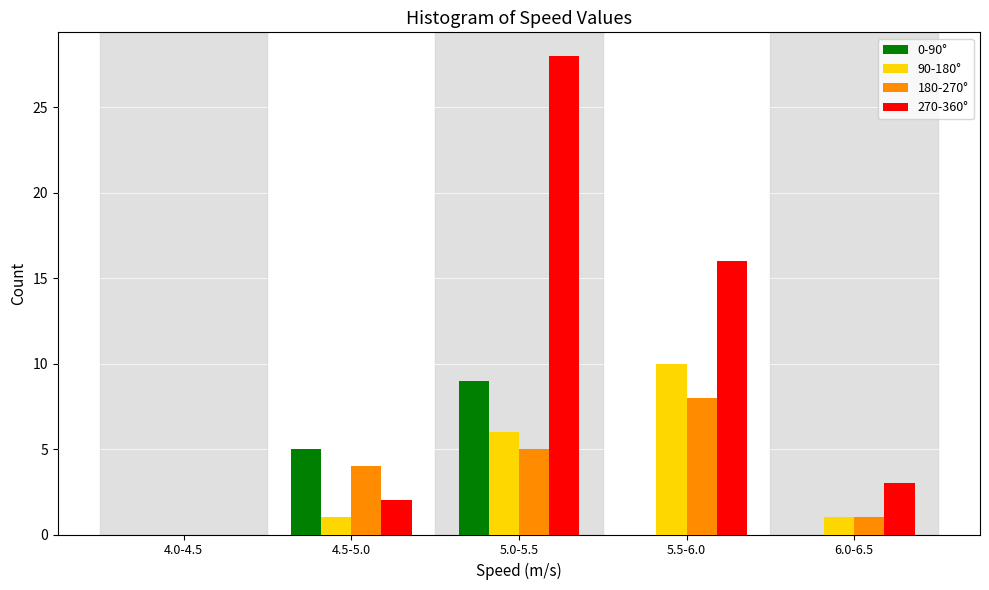

Reading left to right, transcribe all the data shown in this chart.

0-90°: 4.0-4.5=0	4.5-5.0=5	5.0-5.5=9	5.5-6.0=0	6.0-6.5=0
90-180°: 4.0-4.5=0	4.5-5.0=1	5.0-5.5=6	5.5-6.0=10	6.0-6.5=1
180-270°: 4.0-4.5=0	4.5-5.0=4	5.0-5.5=5	5.5-6.0=8	6.0-6.5=1
270-360°: 4.0-4.5=0	4.5-5.0=2	5.0-5.5=28	5.5-6.0=16	6.0-6.5=3